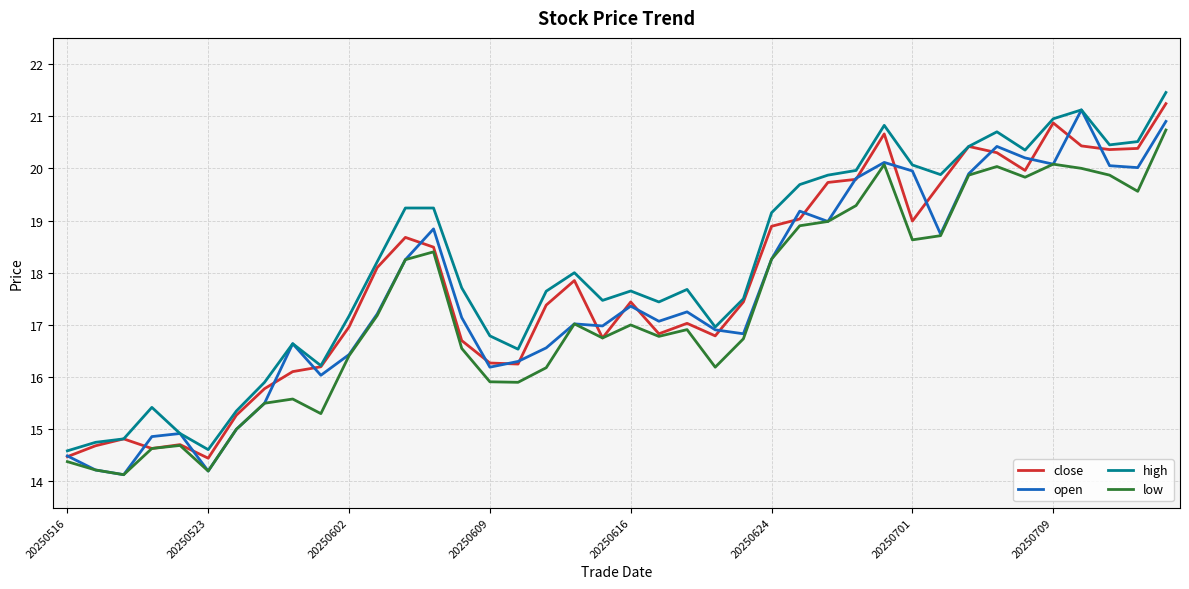

What is the smallest value displayed?

14.1